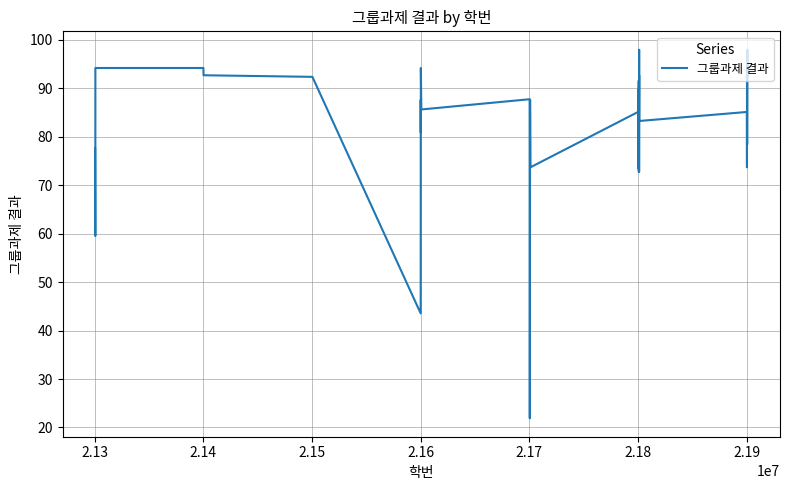

What is the maximum value shown in the chart?

97.9